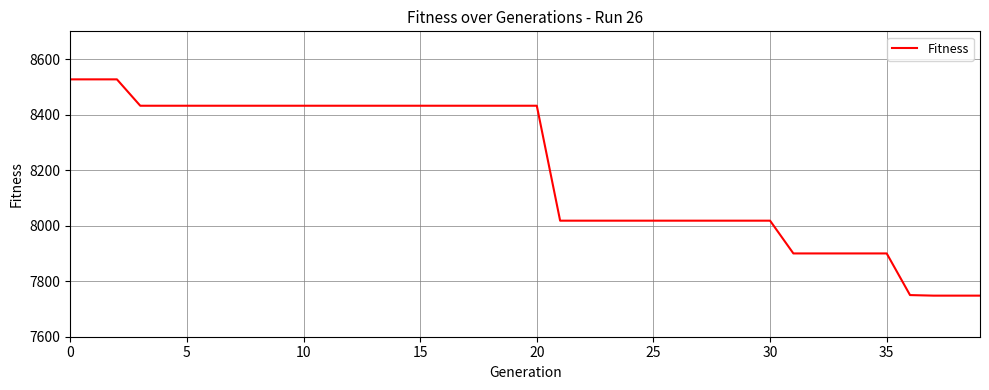

What is the difference between the maximum and minimum values?

779